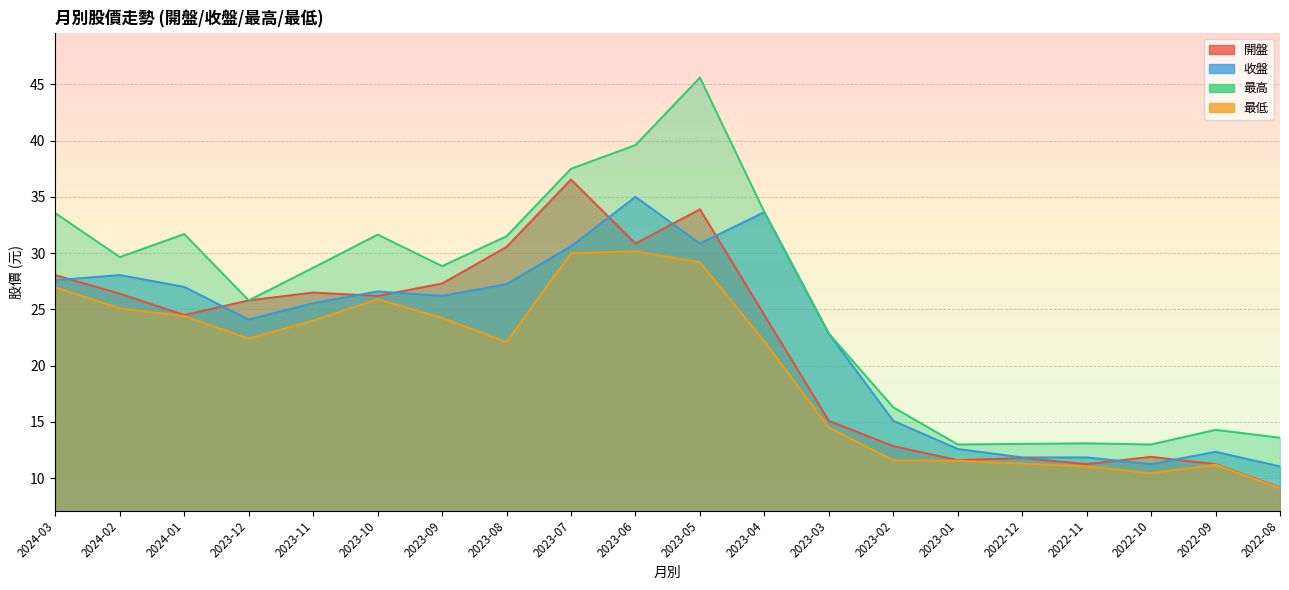

What is the difference between the maximum and minimum values in the 收盤 series?

23.9